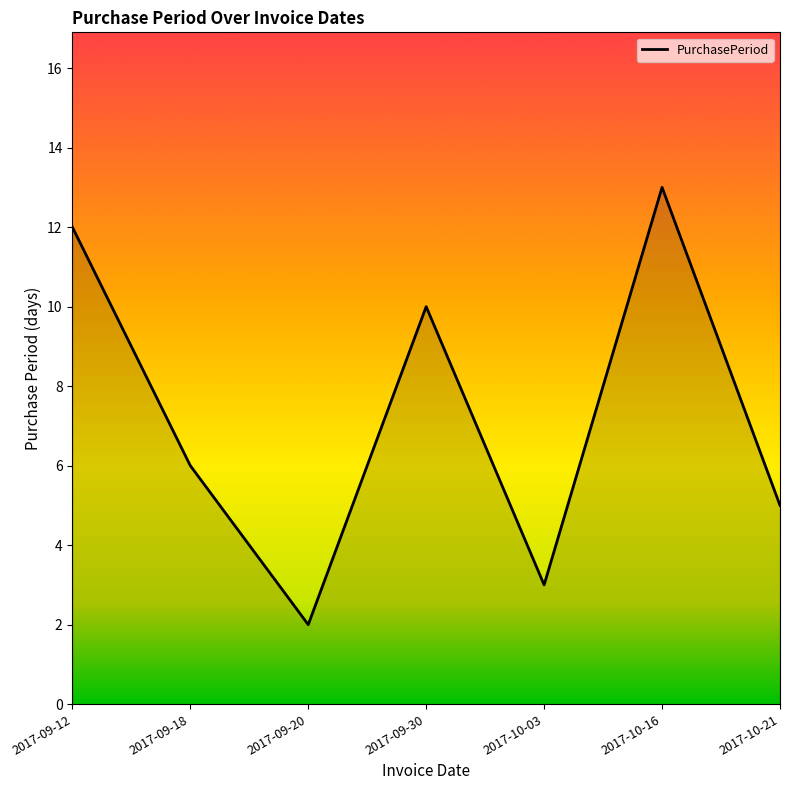

True or false: there are more than 1 points higher than both neighbors.

True